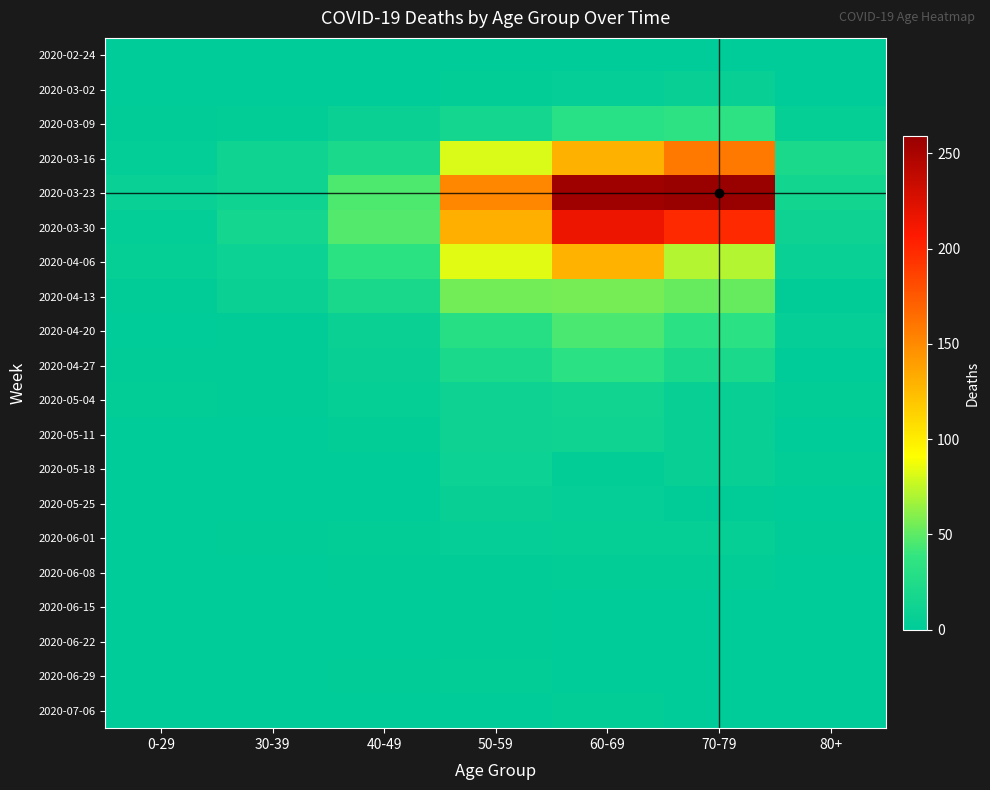

Which series has the largest range (max minus min)?

2020-03-23